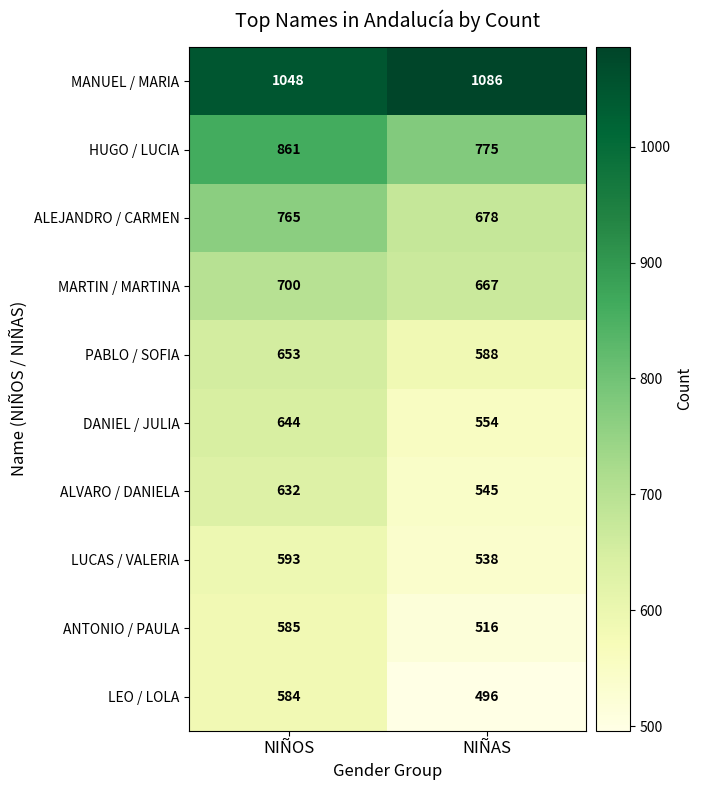

Reading left to right, list all the values displayed in this chart.

MANUEL / MARIA: NIÑOS=1048	NIÑAS=1086
HUGO / LUCIA: NIÑOS=861	NIÑAS=775
ALEJANDRO / CARMEN: NIÑOS=765	NIÑAS=678
MARTIN / MARTINA: NIÑOS=700	NIÑAS=667
PABLO / SOFIA: NIÑOS=653	NIÑAS=588
DANIEL / JULIA: NIÑOS=644	NIÑAS=554
ALVARO / DANIELA: NIÑOS=632	NIÑAS=545
LUCAS / VALERIA: NIÑOS=593	NIÑAS=538
ANTONIO / PAULA: NIÑOS=585	NIÑAS=516
LEO / LOLA: NIÑOS=584	NIÑAS=496